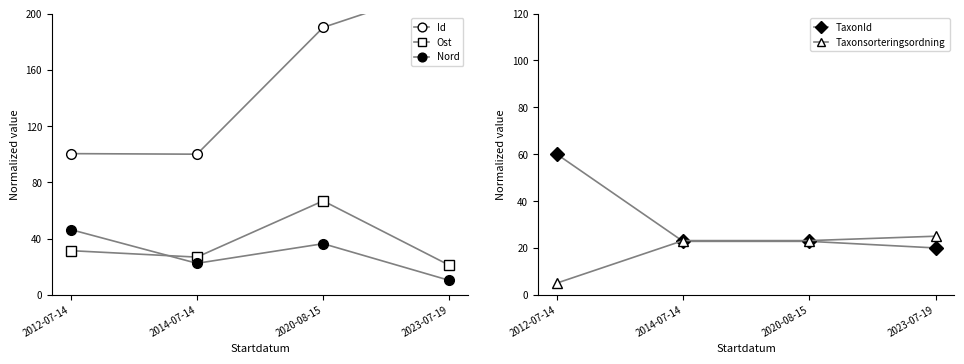

List the series in order of their peak value, highest first.

Id, Ost, TaxonId, Nord, Taxonsorteringsordning